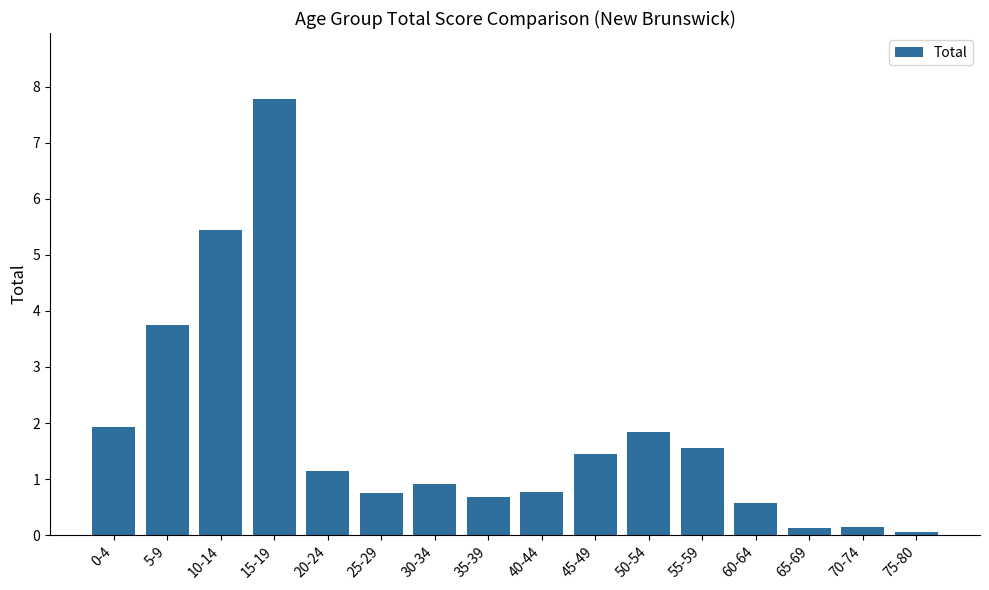

How many data points are less than 1?

8